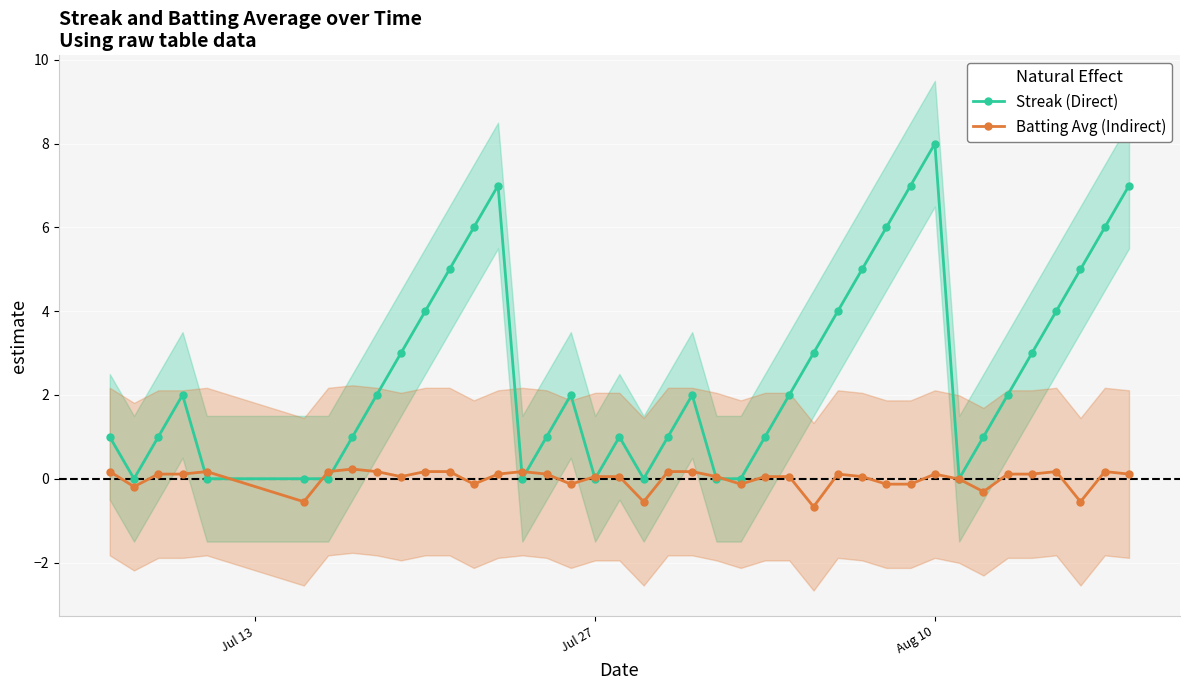

True or false: Batting Avg (Indirect) has more than 0 interior local peaks.

True